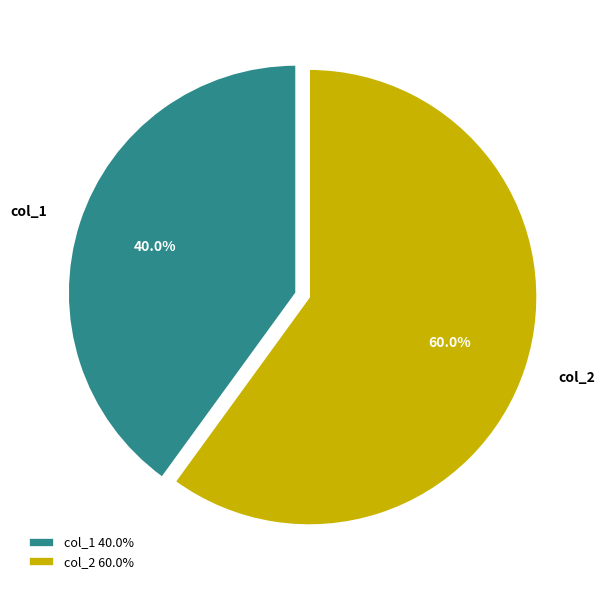

What is the smallest slice in the pie chart?

col_1